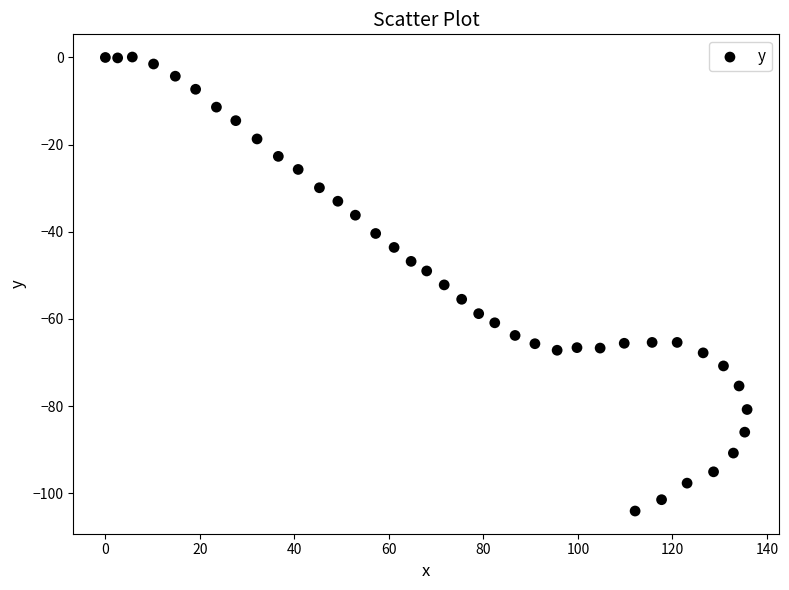

What is the range of Y values (max minus min)?

104.2